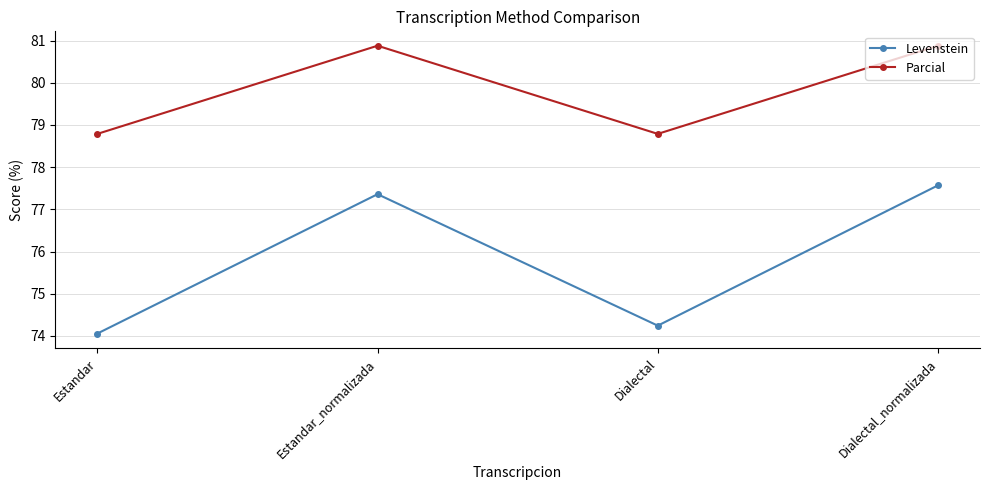

How many lines are shown in the chart?

2